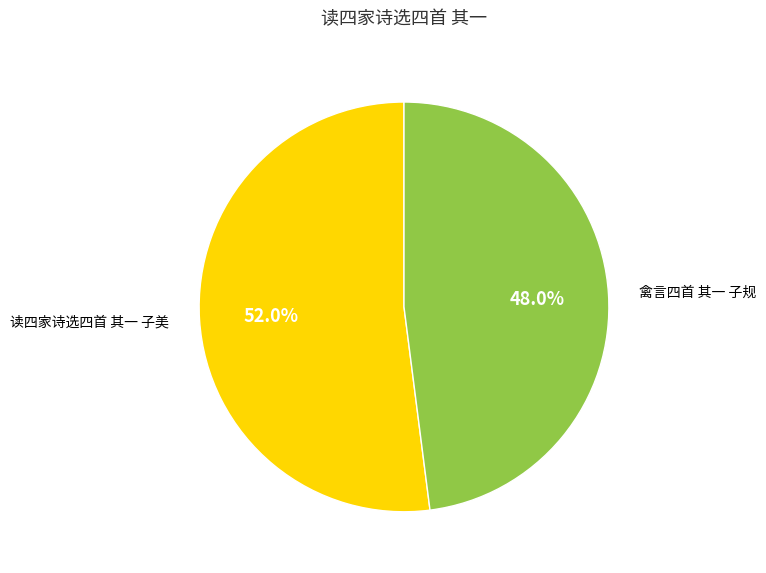

How many segments does this pie chart have?

2